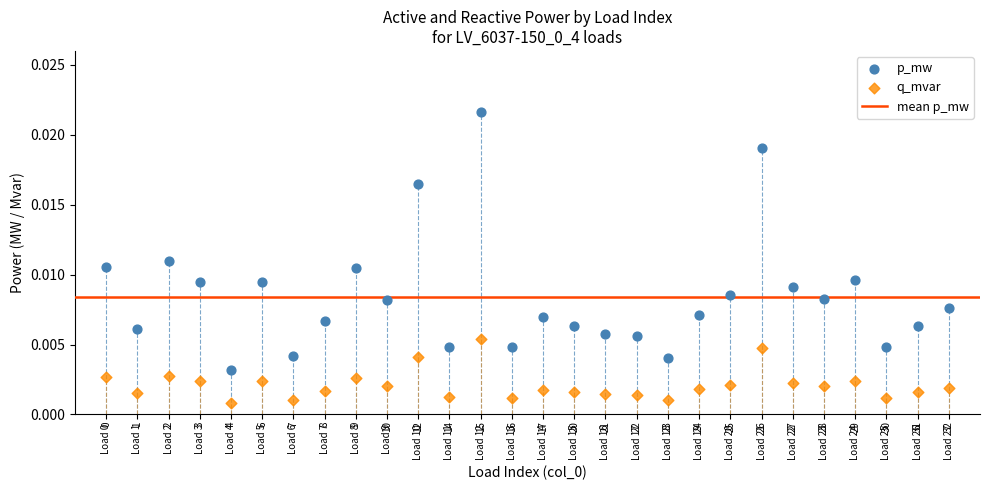

Which series contains the lowest Y value?

q_mvar